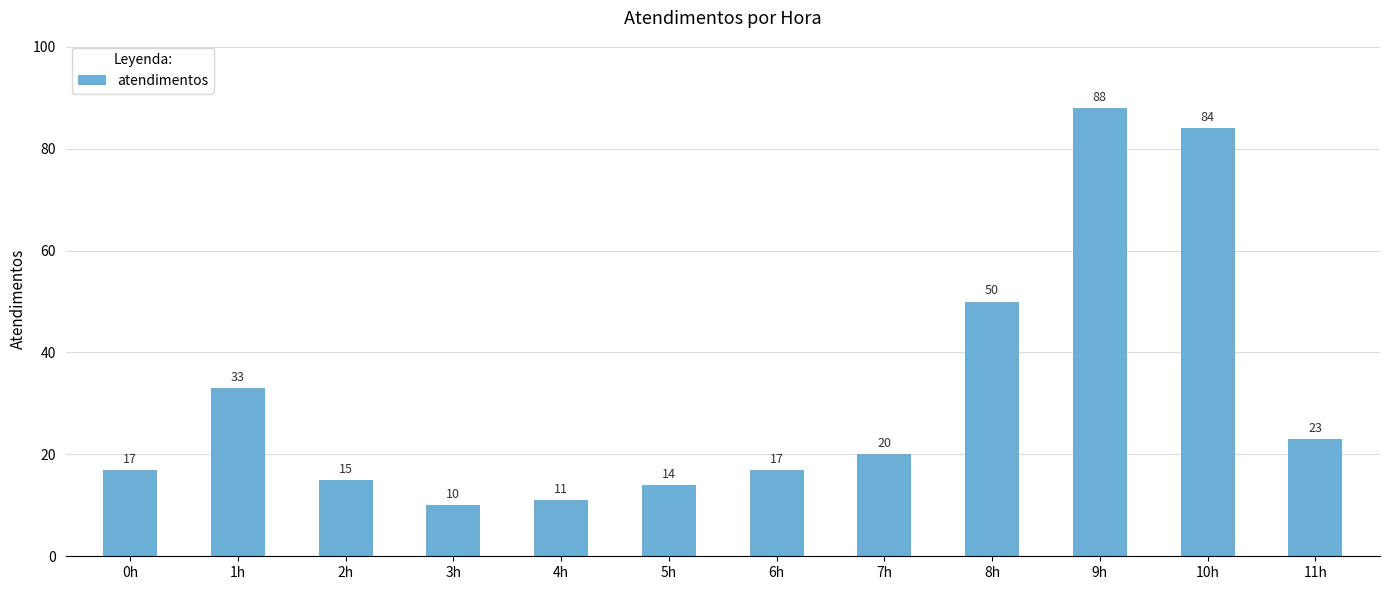

What is the difference between the maximum and minimum values?

78